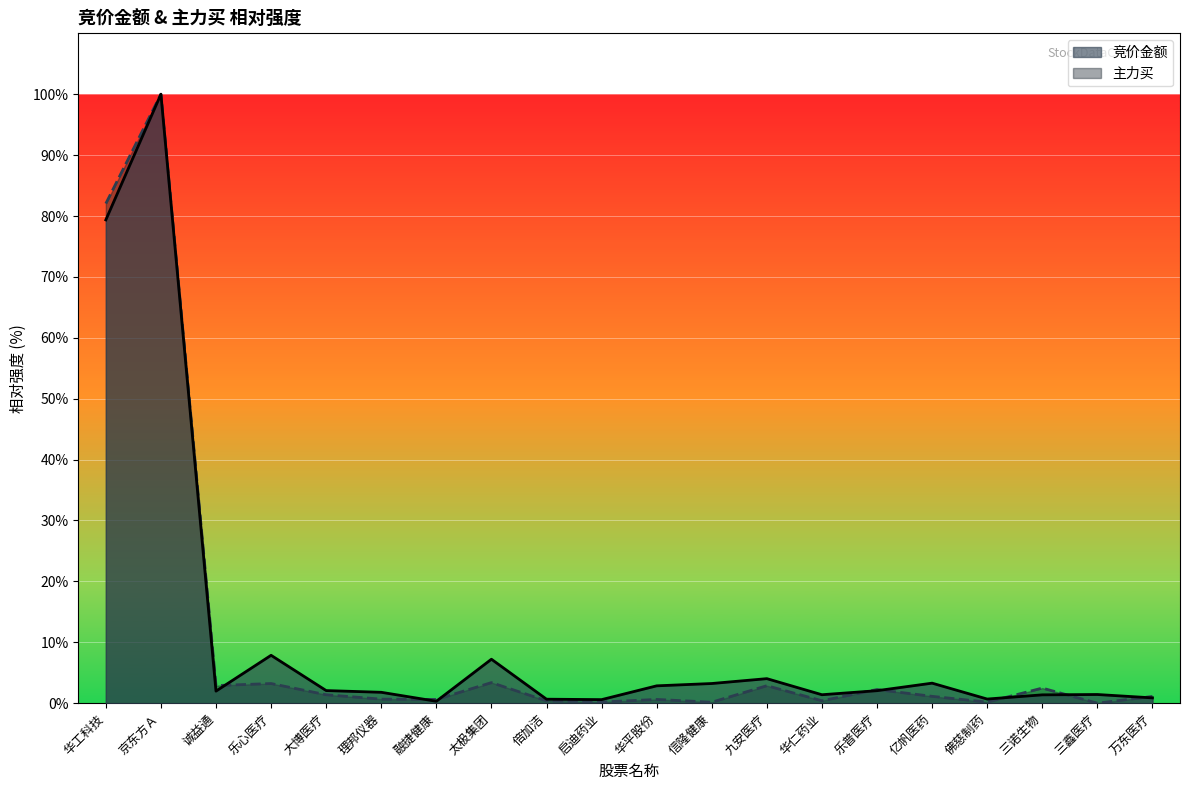

Reading right to left, extract all data points from this chart.

竞价金额_line: 0.9	1.4	1.4	0.7	3.3	2.1	1.4	4.0	3.2	2.8	0.6	0.7	7.2	0.3	1.8	2.1	7.9	2.0	100.0	79.4
主力买_line: 1.1	0.0	2.5	0.2	1.1	2.2	0.4	2.9	0.2	0.6	0.2	0.4	3.4	0.6	0.7	1.4	3.2	2.9	100.0	82.0